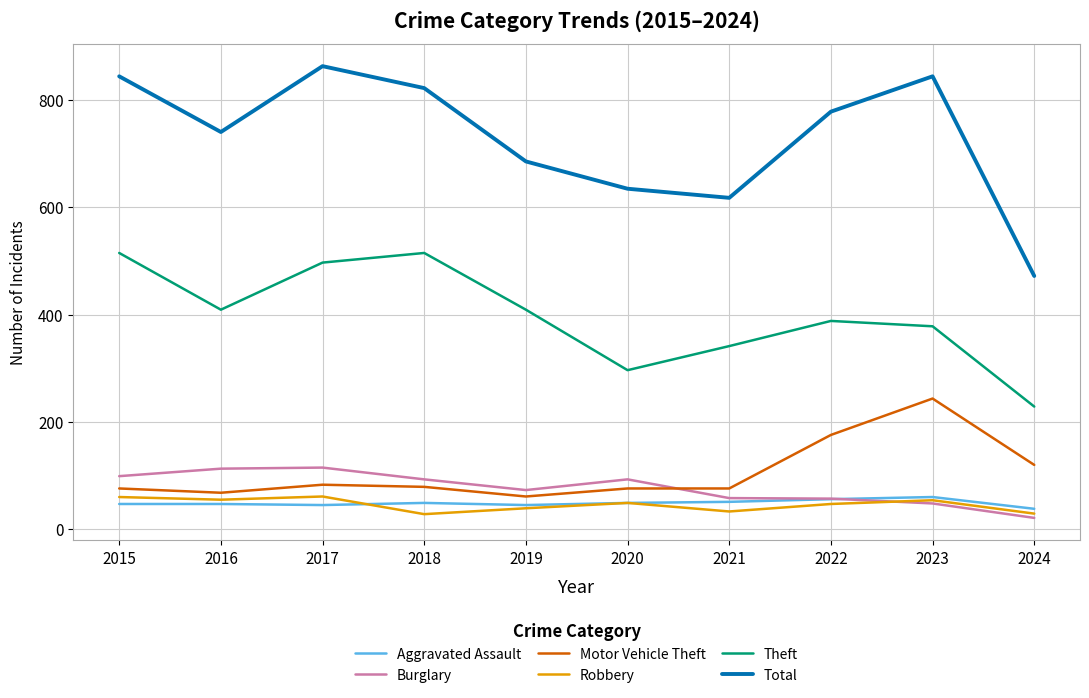

What is the difference between the highest and lowest values at 2020?

587